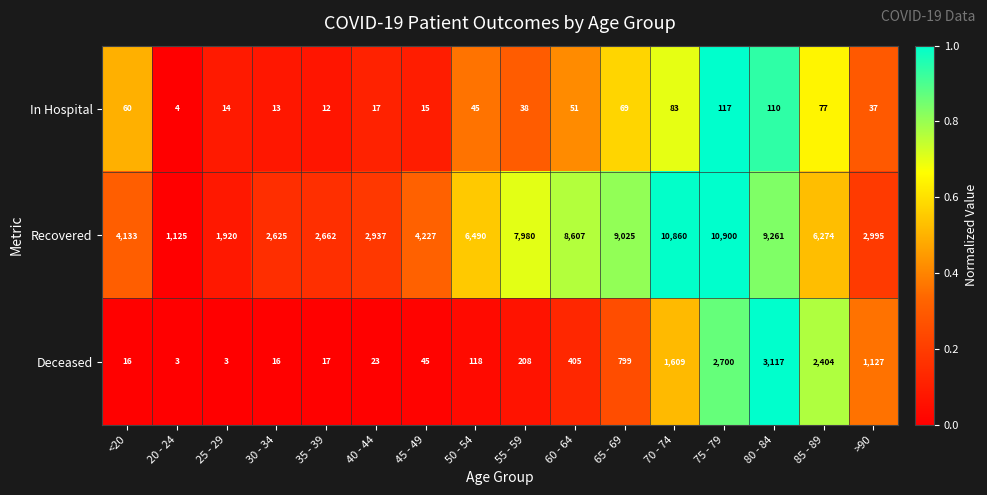

How many categories are shown in the chart?

16